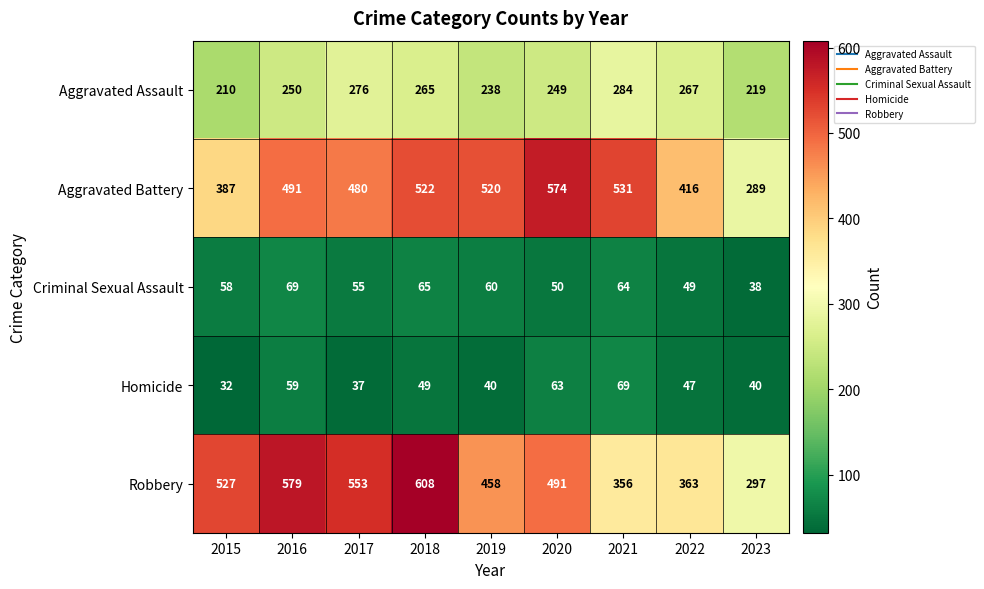

List the labels in order of Criminal Sexual Assault value, smallest first.

2023, 2022, 2020, 2017, 2015, 2019, 2021, 2018, 2016